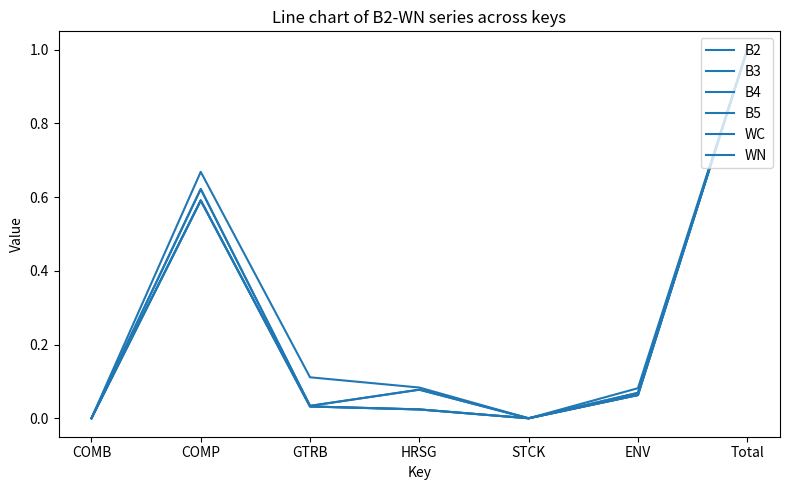

Reading left to right, extract all data points from this chart.

B2: COMB=0.0	COMP=0.7	GTRB=0.1	HRSG=0.1	STCK=0.0	ENV=0.1	Total=1.0
B3: COMB=0.0	COMP=0.6	GTRB=0.0	HRSG=0.0	STCK=0.0	ENV=0.1	Total=1.0
B4: COMB=0.0	COMP=0.6	GTRB=0.0	HRSG=0.0	STCK=0.0	ENV=0.1	Total=1.0
B5: COMB=0.0	COMP=0.6	GTRB=0.0	HRSG=0.0	STCK=0.0	ENV=0.1	Total=1.0
WC: COMB=0.0	COMP=0.6	GTRB=0.0	HRSG=0.1	STCK=0.0	ENV=0.1	Total=1.0
WN: COMB=0.0	COMP=0.6	GTRB=0.0	HRSG=0.1	STCK=0.0	ENV=0.1	Total=1.0